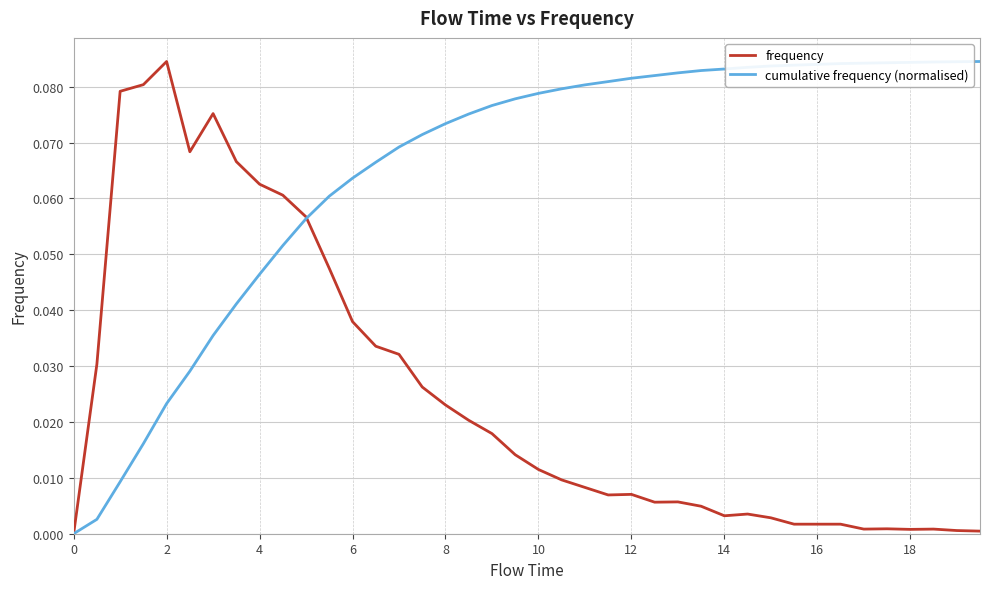

Rank the series by their average value, from highest to lowest.

cumulative frequency (normalised), frequency